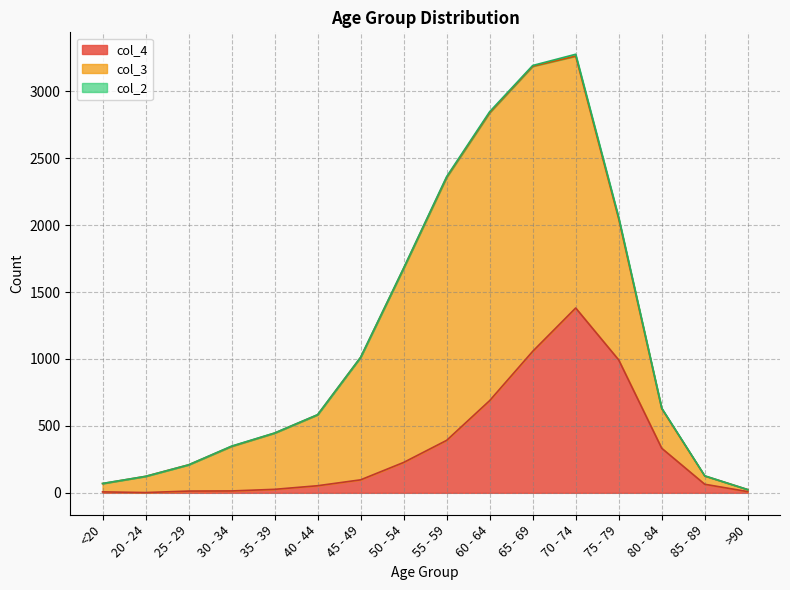

How many interior local peaks does the col_2 series have?

3